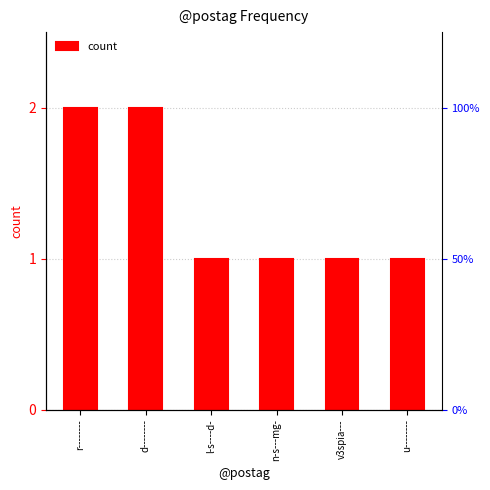

How many bars are there in total?

6